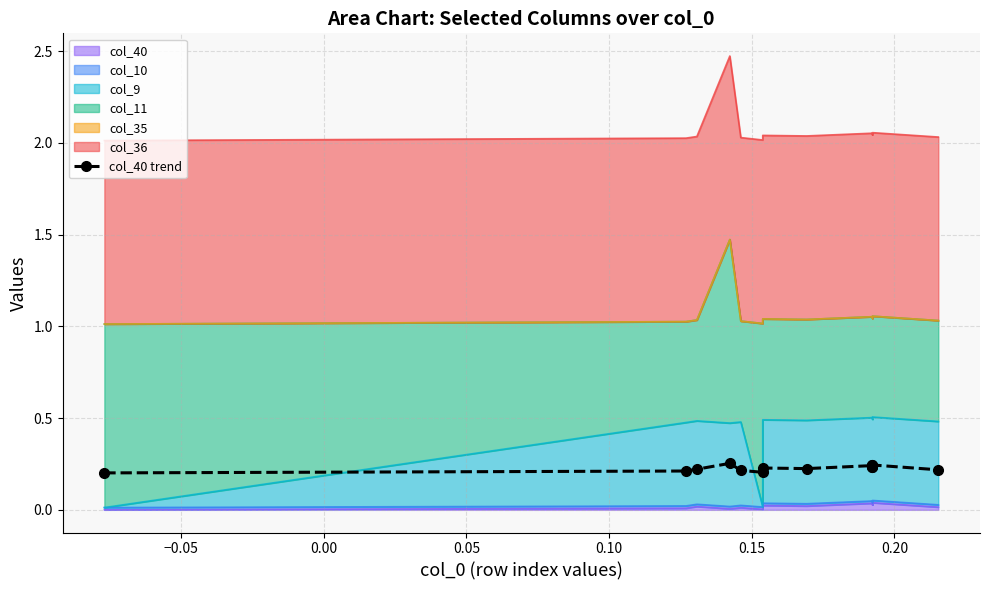

Count the values in the range 0 to 1.

15